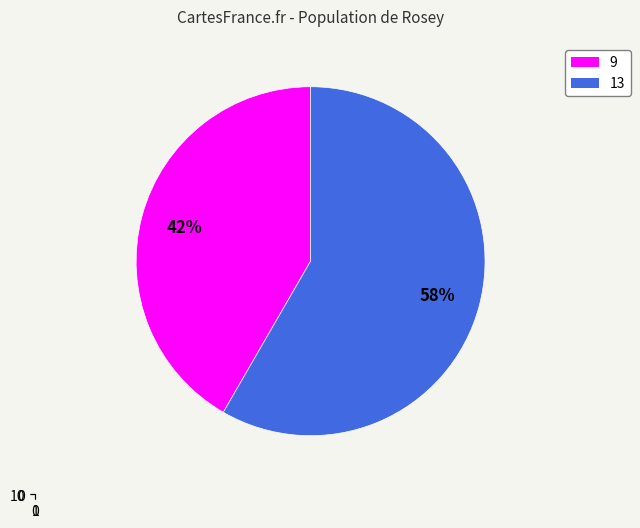

What is the change in value from 9 to 13?

+4